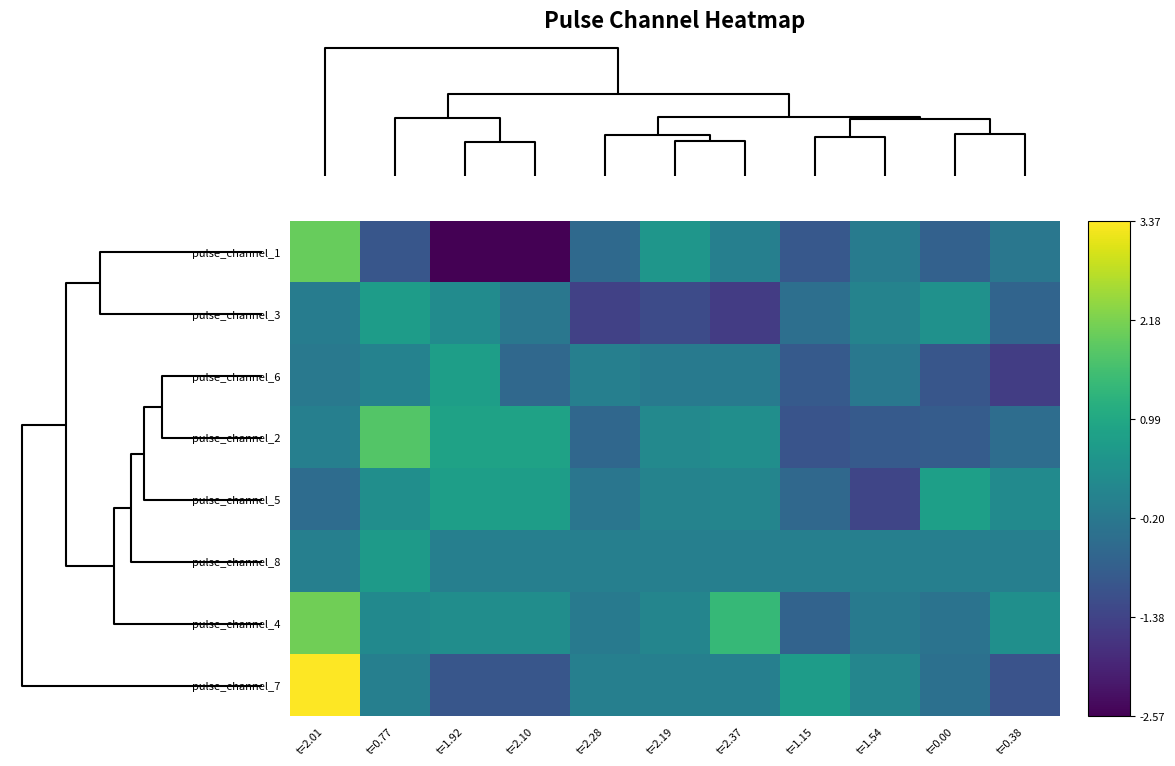

What is the difference between the highest and lowest values at t=0.00?

1.8